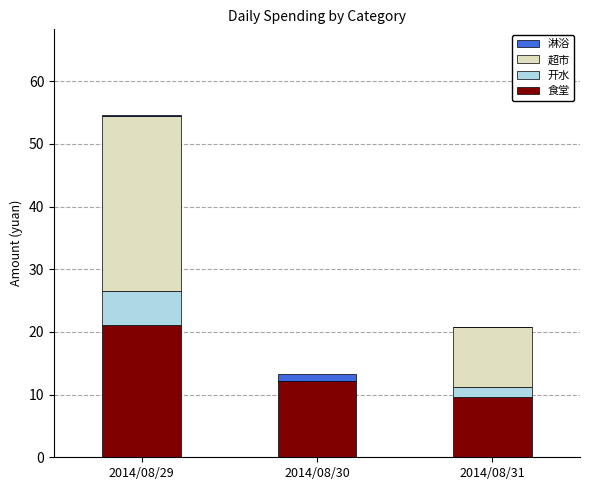

At which label is 食堂 closest to 15?

2014/08/30